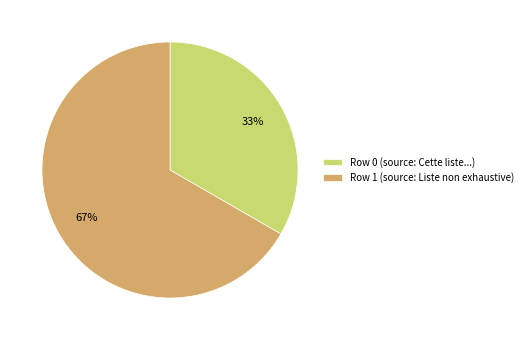

The Row 0 (source: Cette liste...) slice represents 46% of the pie. True or false?

False